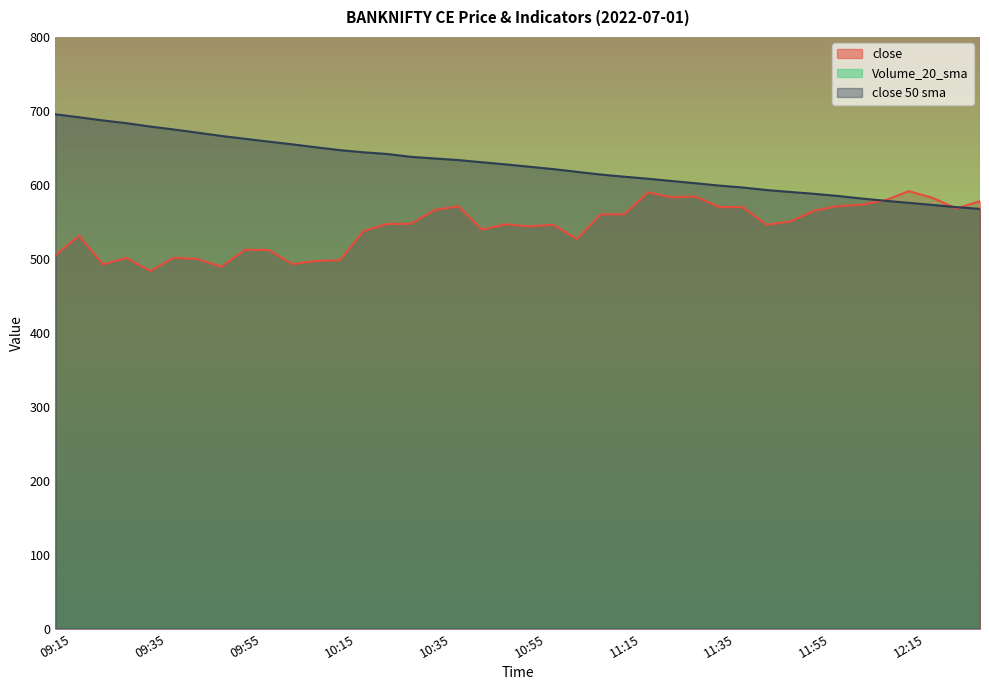

Which series has the largest total across all categories?

Volume_20_sma